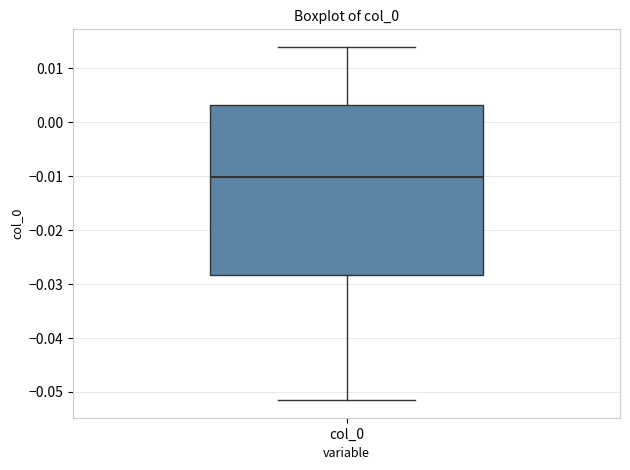

Transcribe this box plot: give where the median line is, the range the box spans, and where the two whiskers end, as read against the y-axis. The values are not printed on the chart, so give them approximately, as read against the axis.

median -0.010, box -0.028 to 0.003, whiskers -0.052 to 0.014